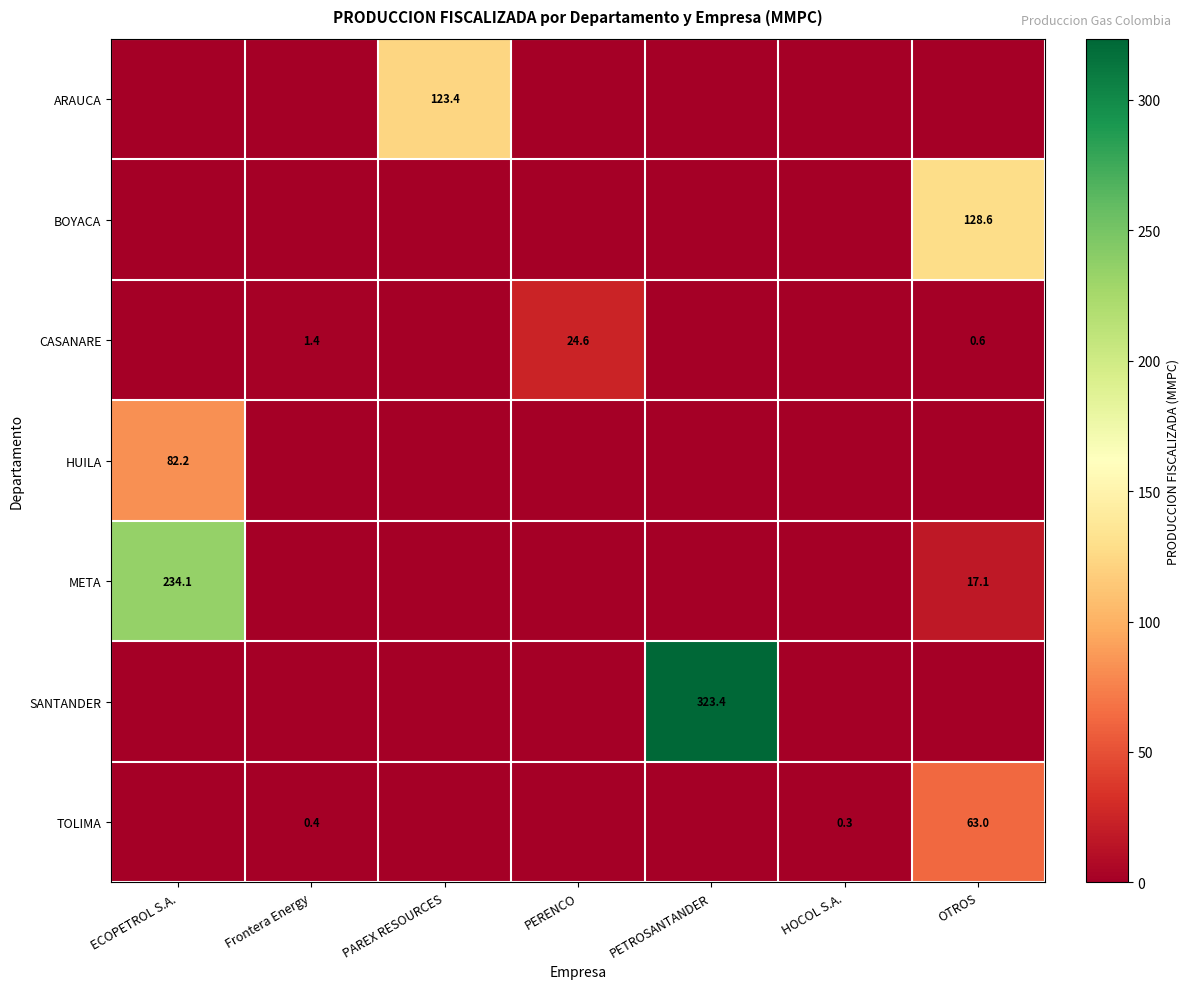

The value of TOLIMA at HOCOL S.A. is 0.3. True or false?

True